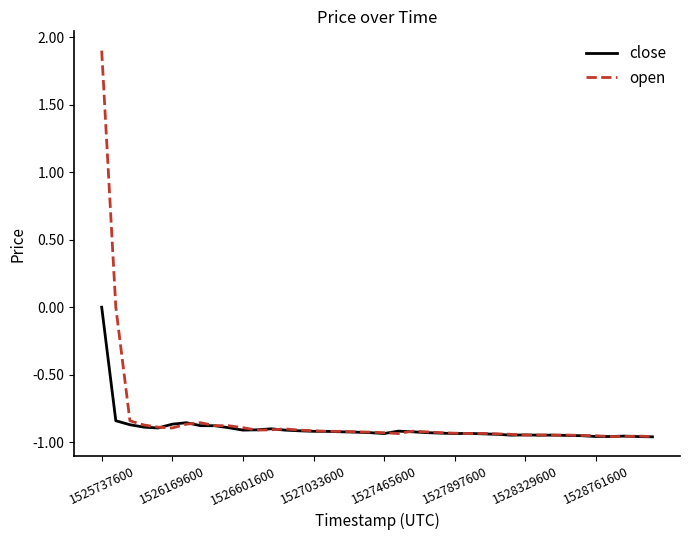

Which series has the largest total across all categories?

open